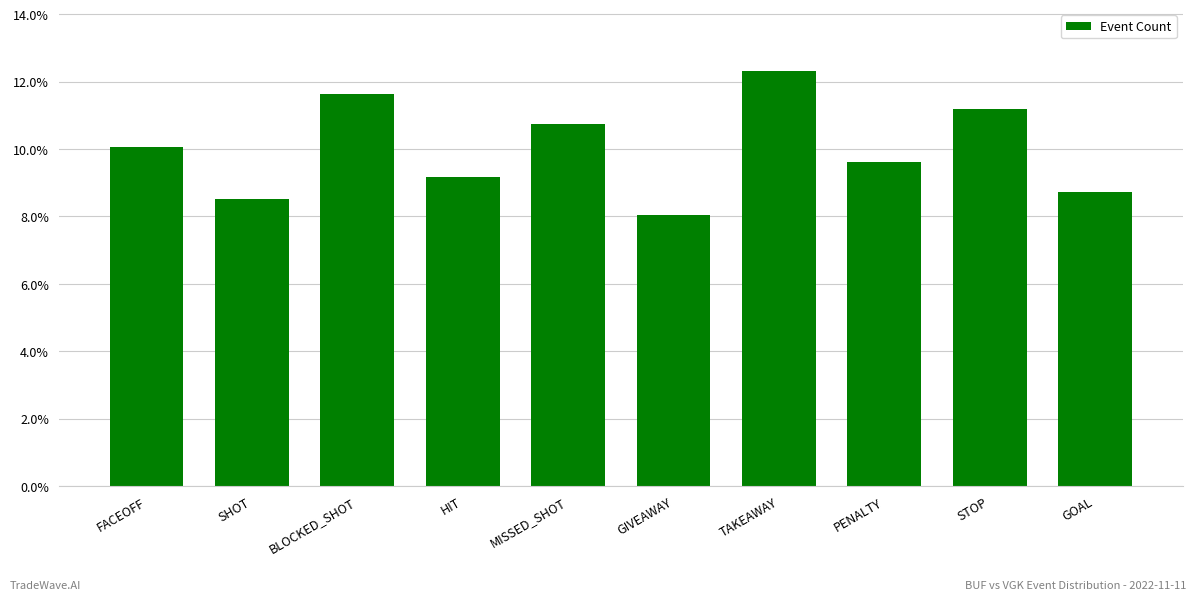

What position from the right is PENALTY?

3